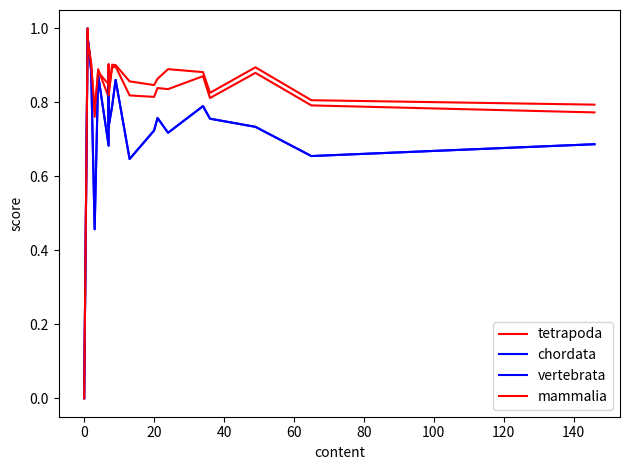

True or false: vertebrata and chordata cross at least once.

False